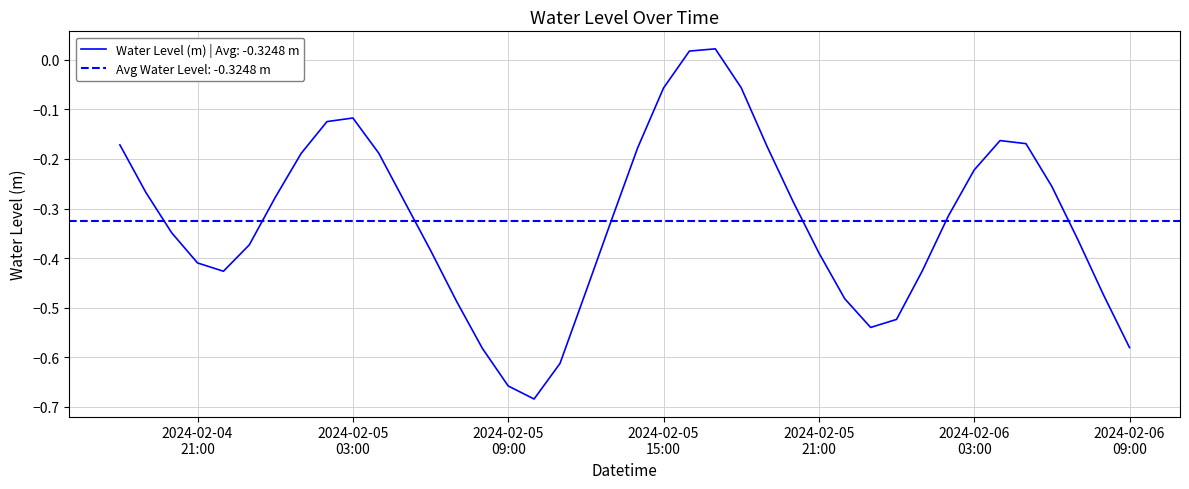

What is the change in value from 2024-02-04 19:00:00 to 2024-02-05 22:00:00?

-0.2